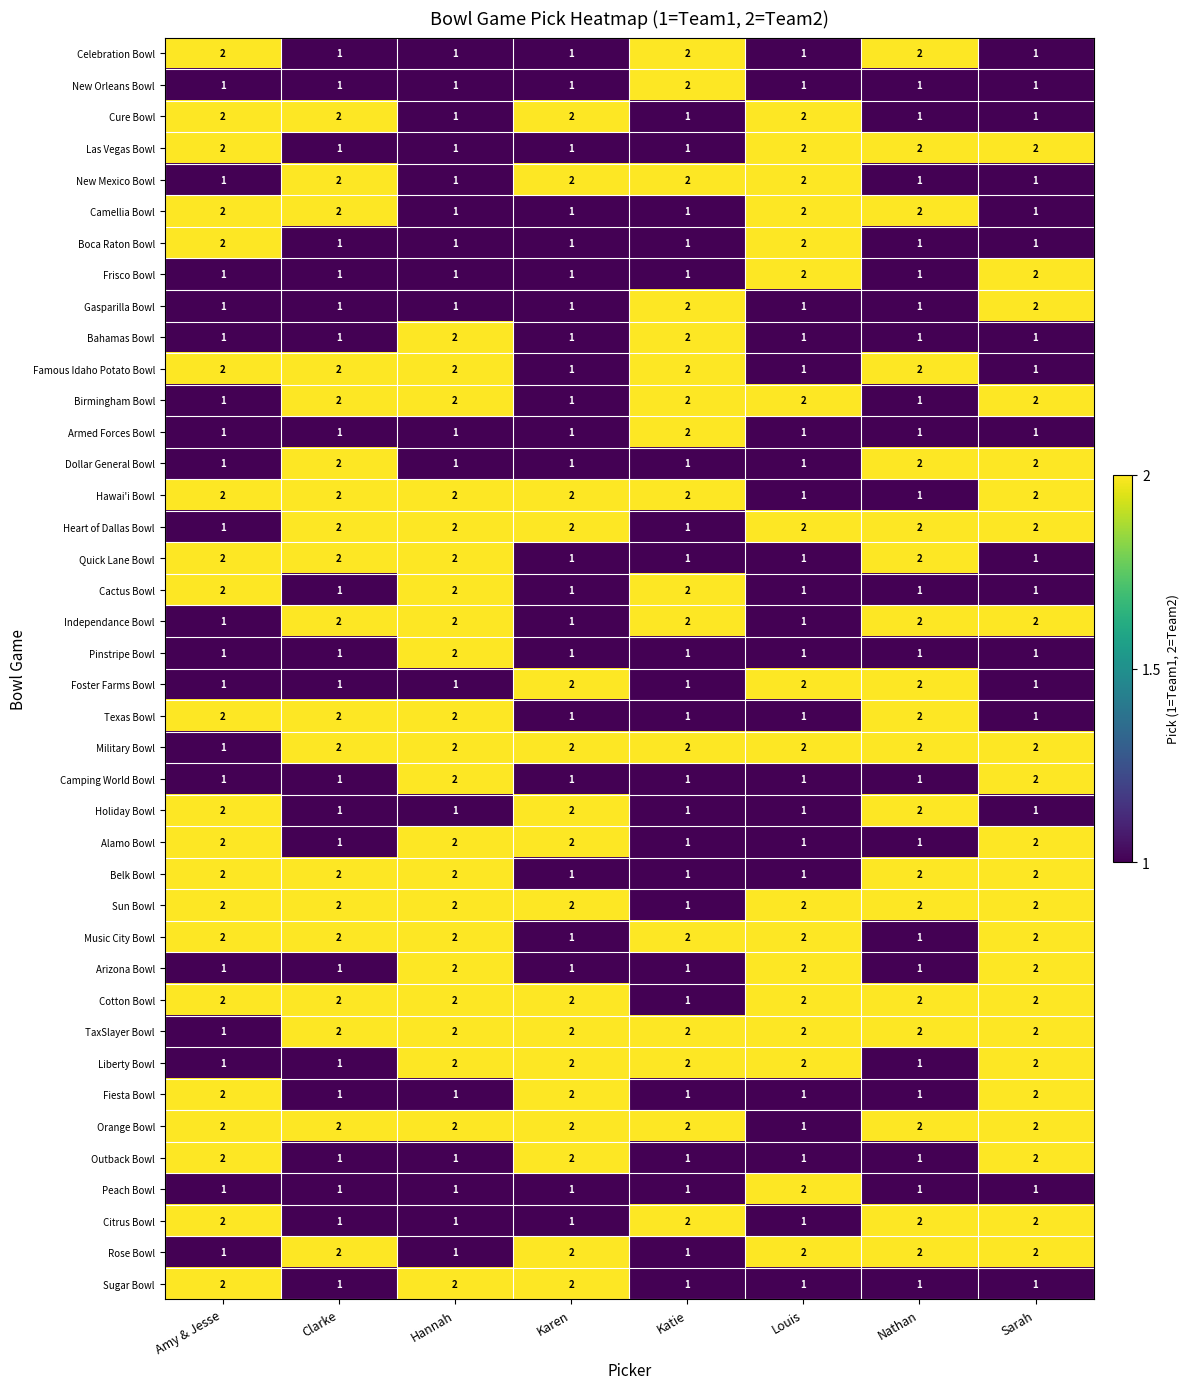

At which category is the sum across all series the highest?

Sarah